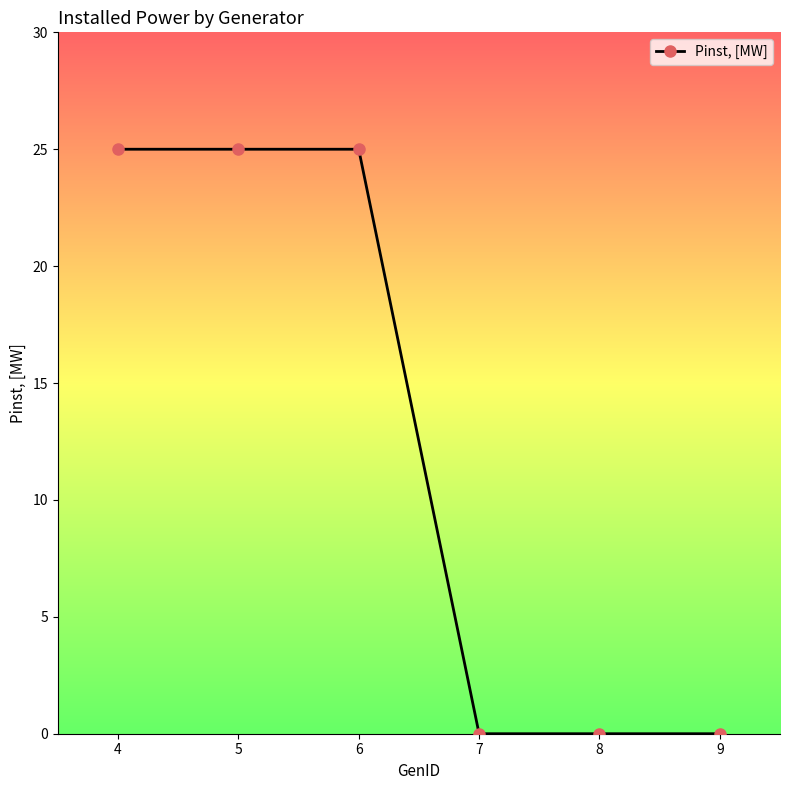

The chart shows a value of 0 at 8. True or false?

True